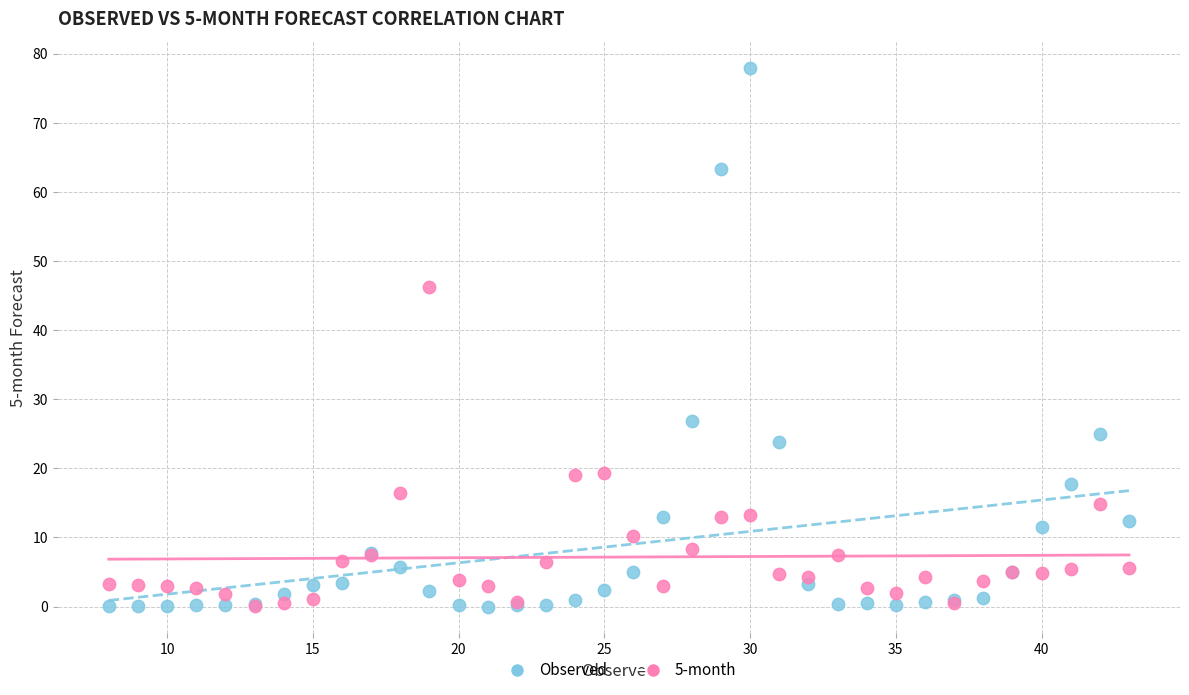

What are all the series names shown in the legend?

Observed, 5-month